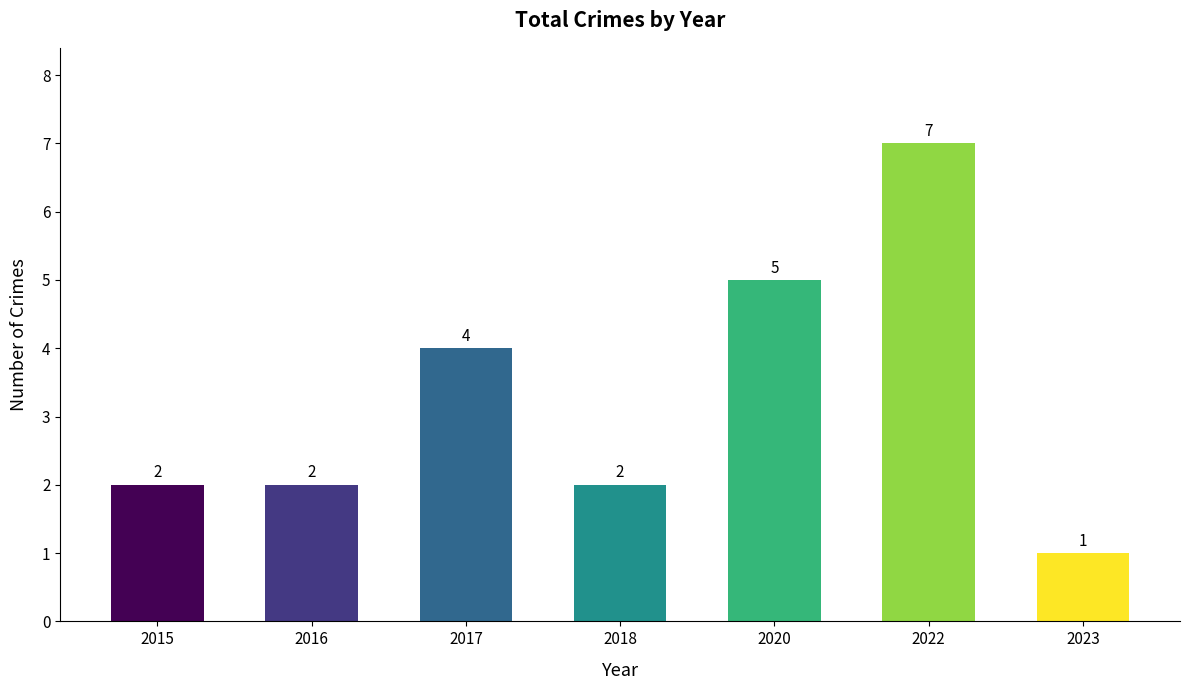

Reading left to right, list all the values displayed in this chart.

2	2	4	2	5	7	1